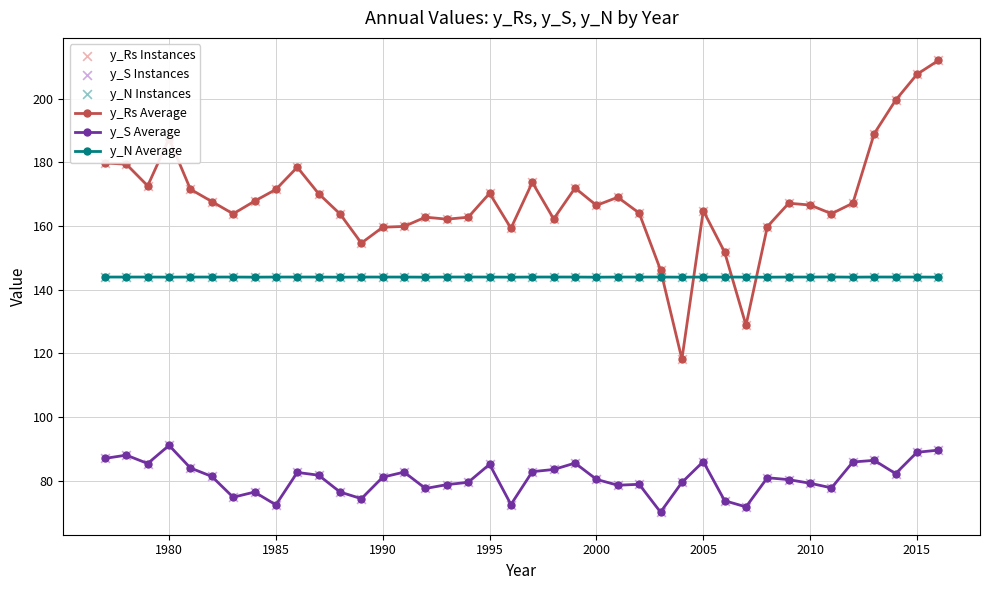

Which series has the largest range (max minus min)?

y_Rs Average